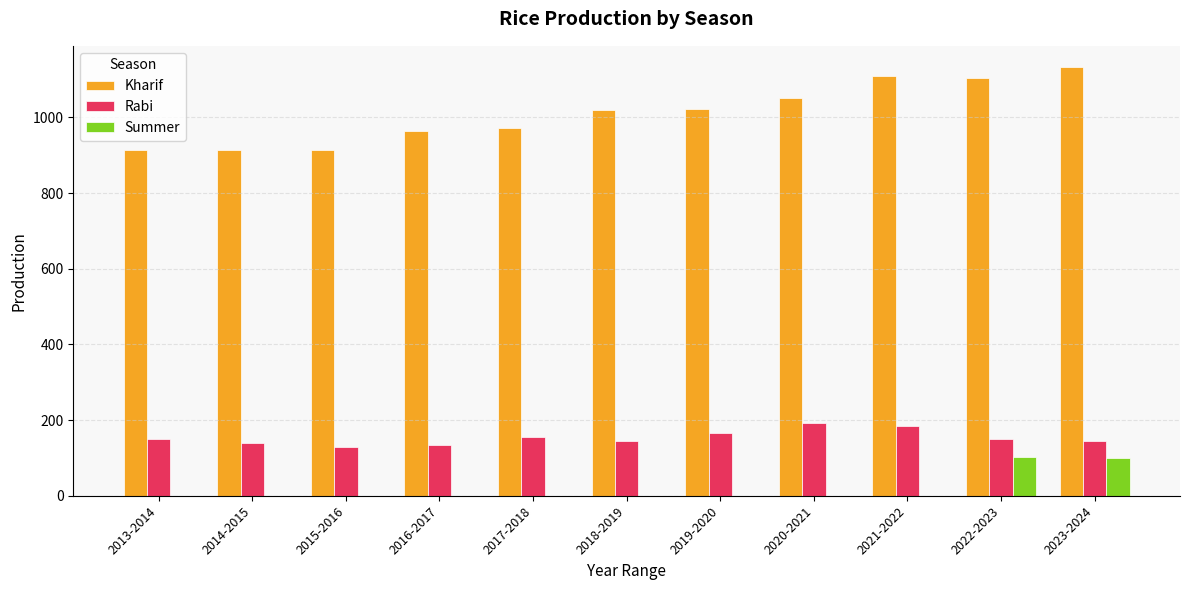

What is the maximum value for Kharif?

1132.6